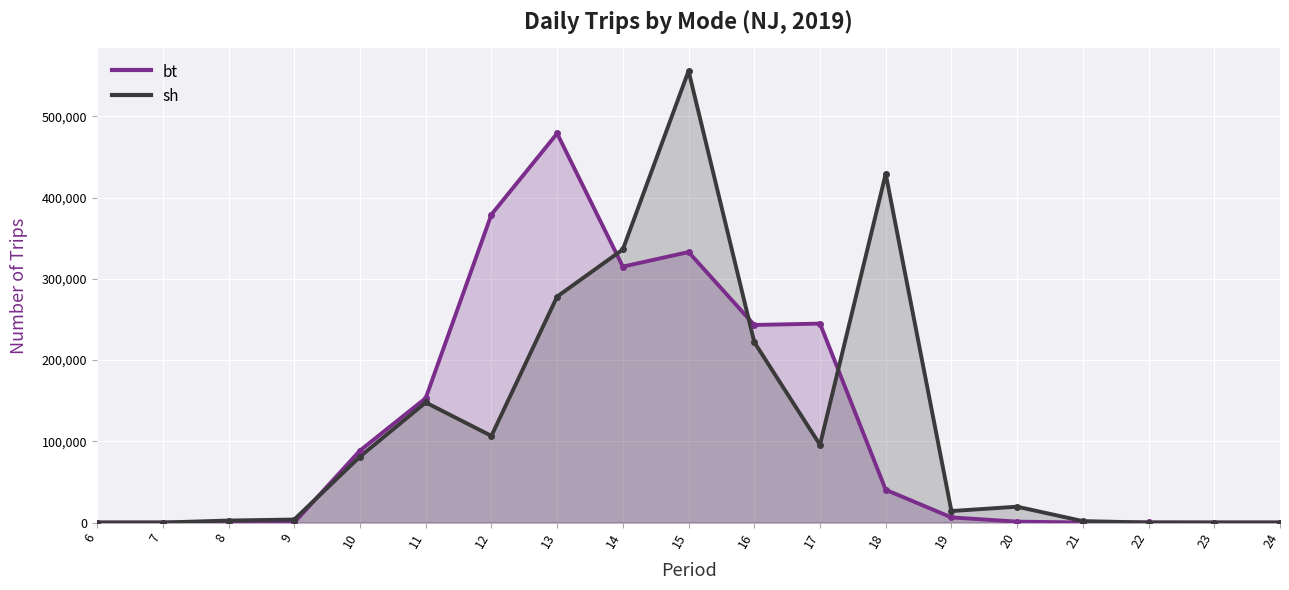

Reading left to right, transcribe all the data shown in this chart.

bt: 6=0	7=0	8=0	9=0	10=88603	11=153140	12=379227	13=479053	14=315110	15=333027	16=243265	17=244949	18=40316	19=6307	20=1129	21=0	22=123	23=0	24=0
sh: 6=0	7=0	8=2463	9=3704	10=81151	11=147861	12=106677	13=278218	14=336218	15=556085	16=222100	17=95675	18=429376	19=14150	20=19502	21=1768	22=0	23=0	24=0